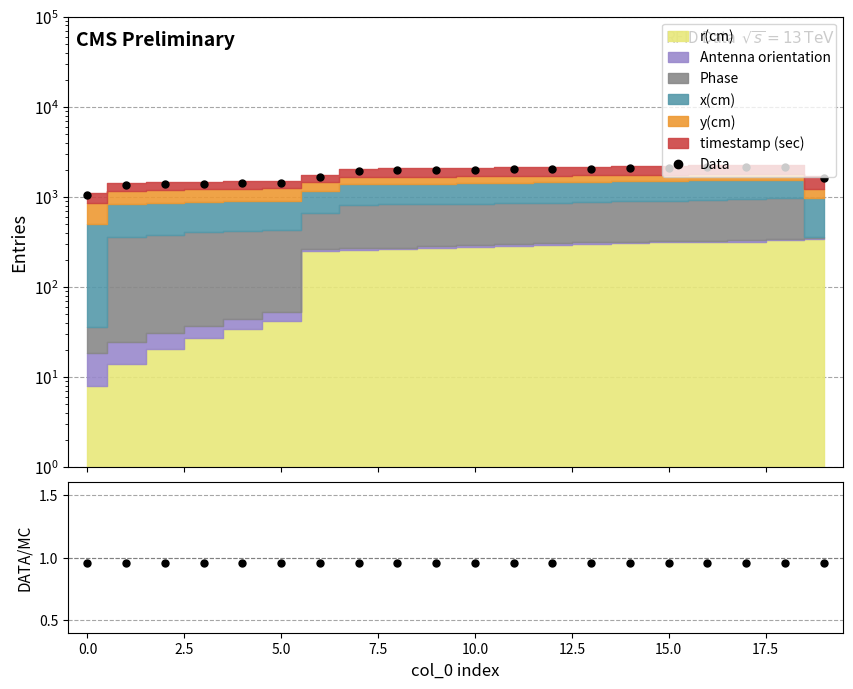

The Data/MC series shows 1.0 at 16. True or false?

True